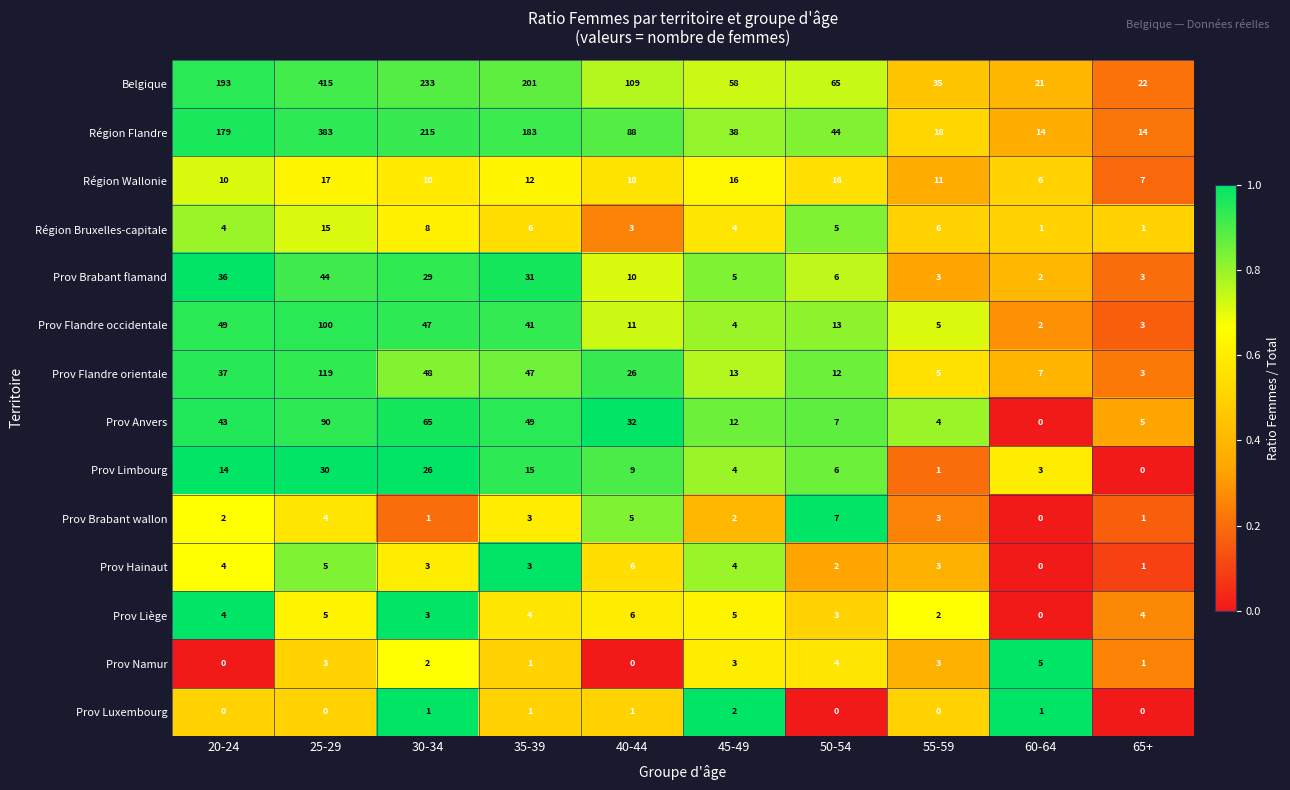

The Prov Brabant flamand series shows 2 at 55-59. True or false?

False